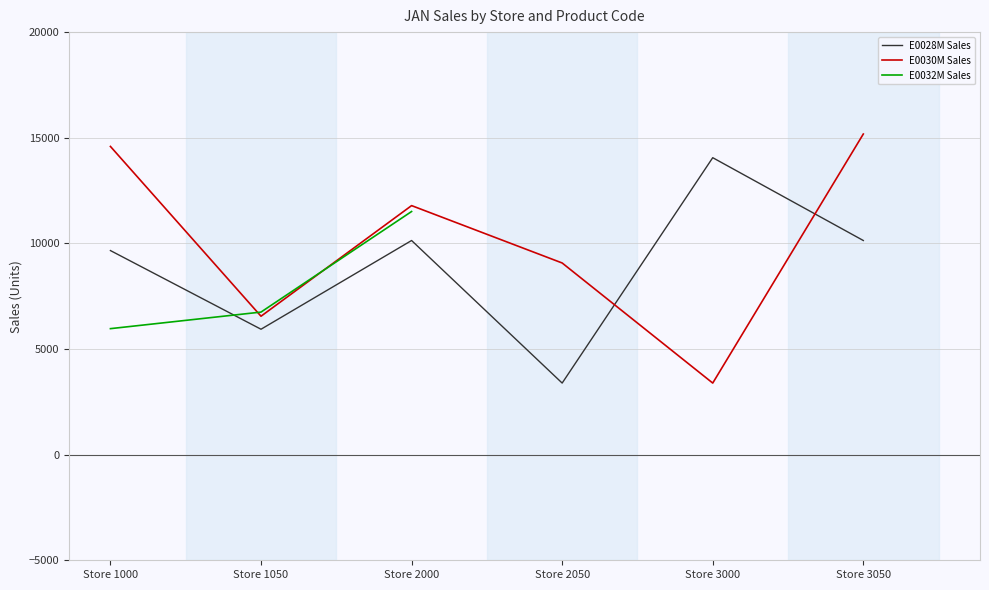

The E0030M Sales series shows 22635 at Store 3050. True or false?

False